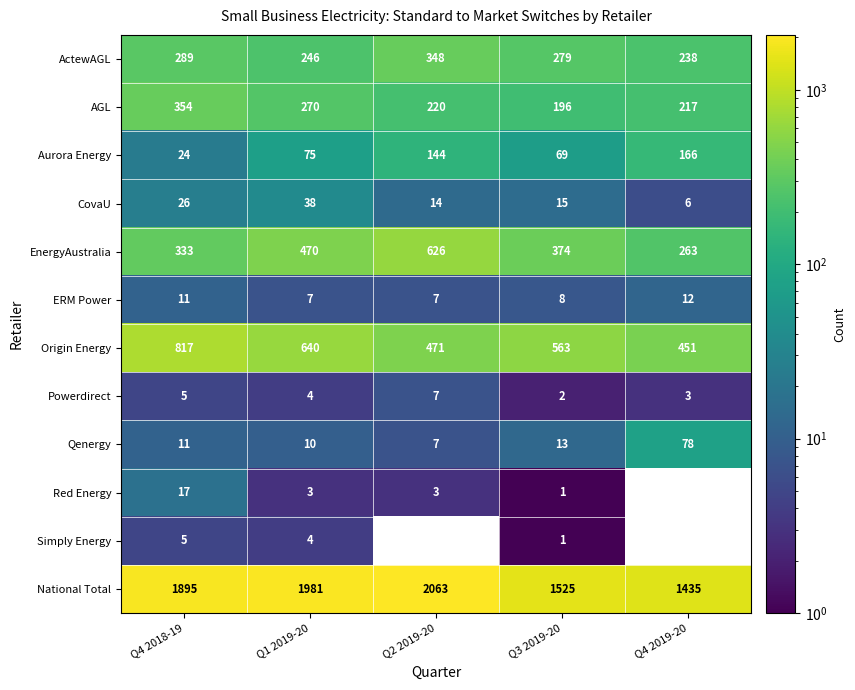

Where is Simply Energy nearest to the value 2?

Q3 2019-20